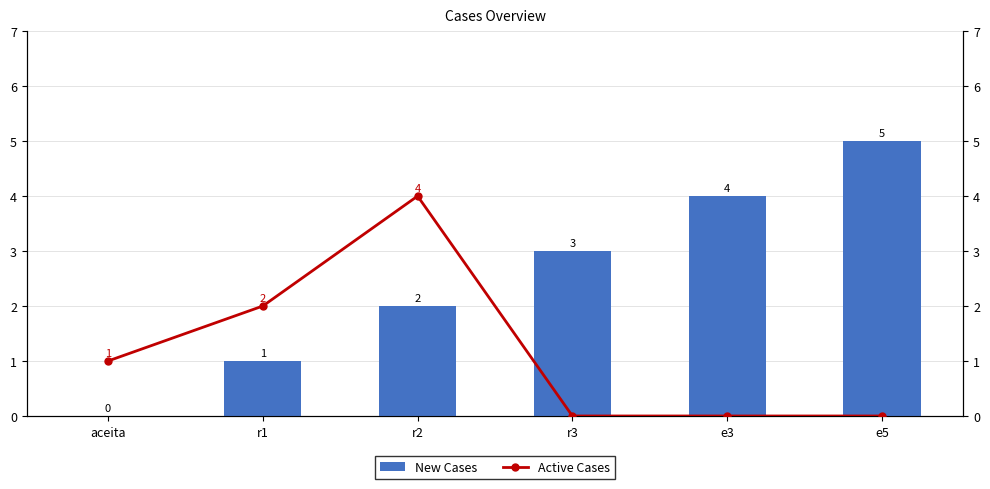

What is the greatest value displayed?

5